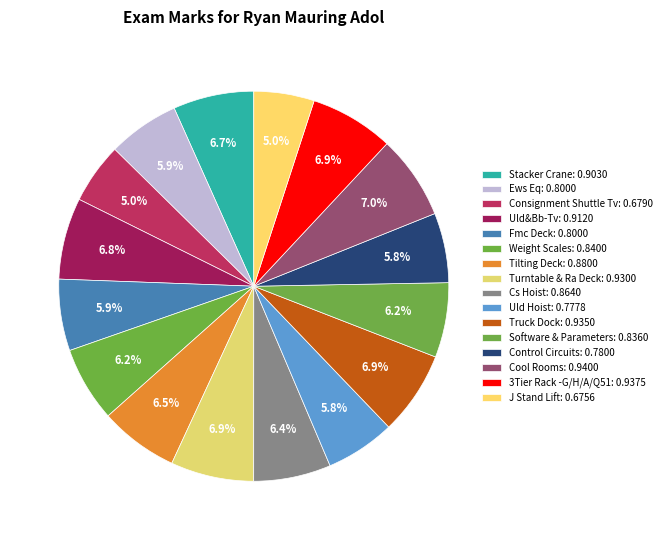

To the nearest percent, what is the difference between the Consignment Shuttle Tv and Cs Hoist slice percentages?

1%